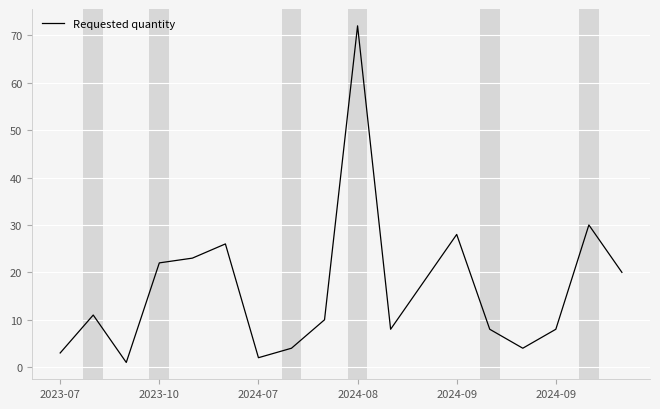

Count the number of categories in the chart.

18